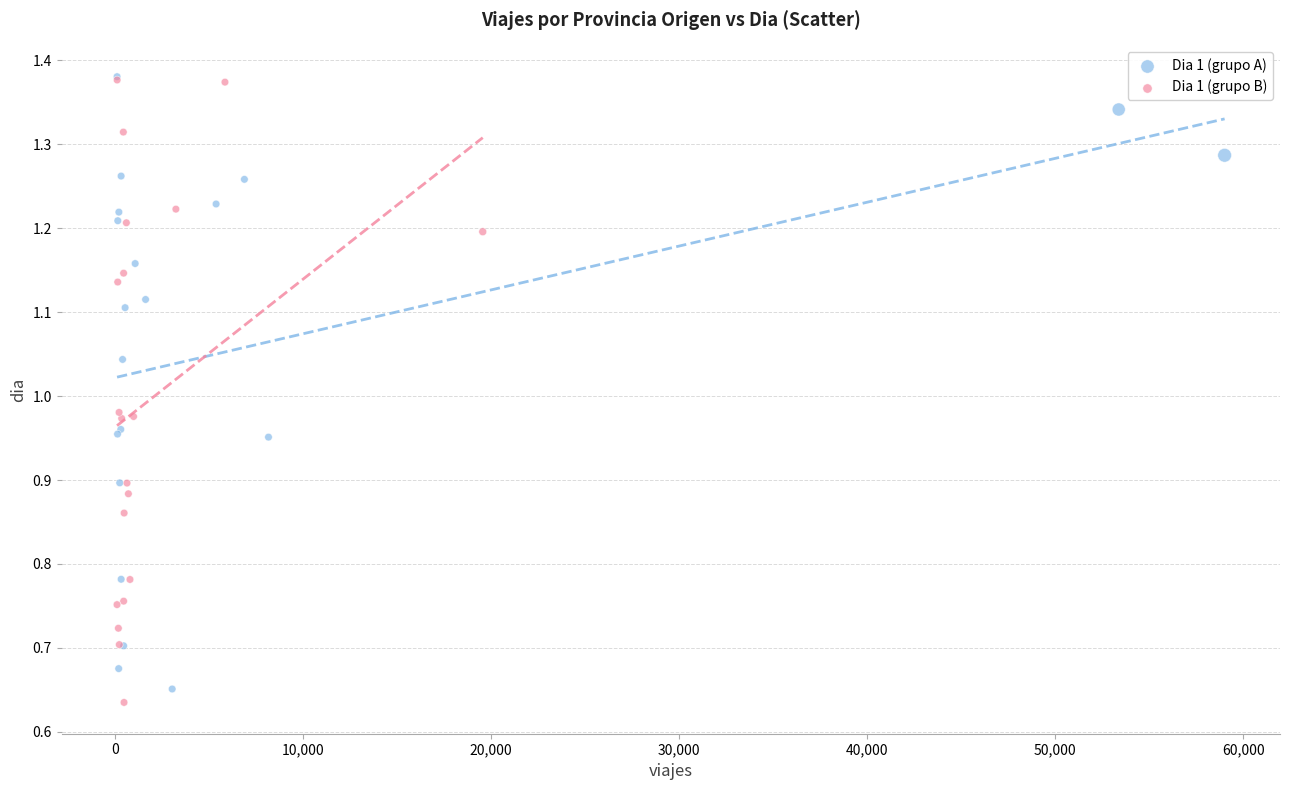

What are all the series names shown in the legend?

Dia 1 (grupo A), Dia 1 (grupo B)